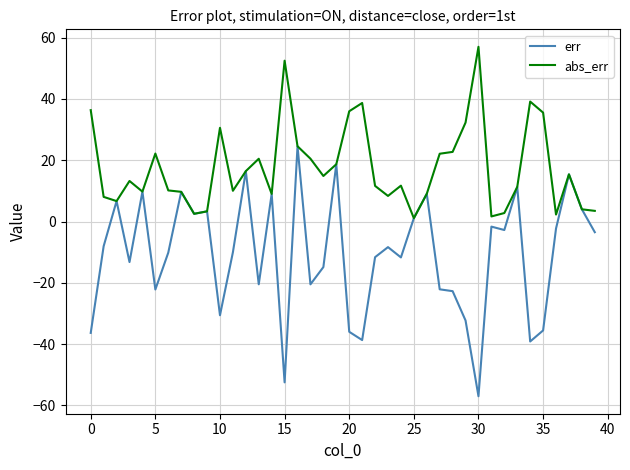

What is the minimum value shown in the chart?

-57.0